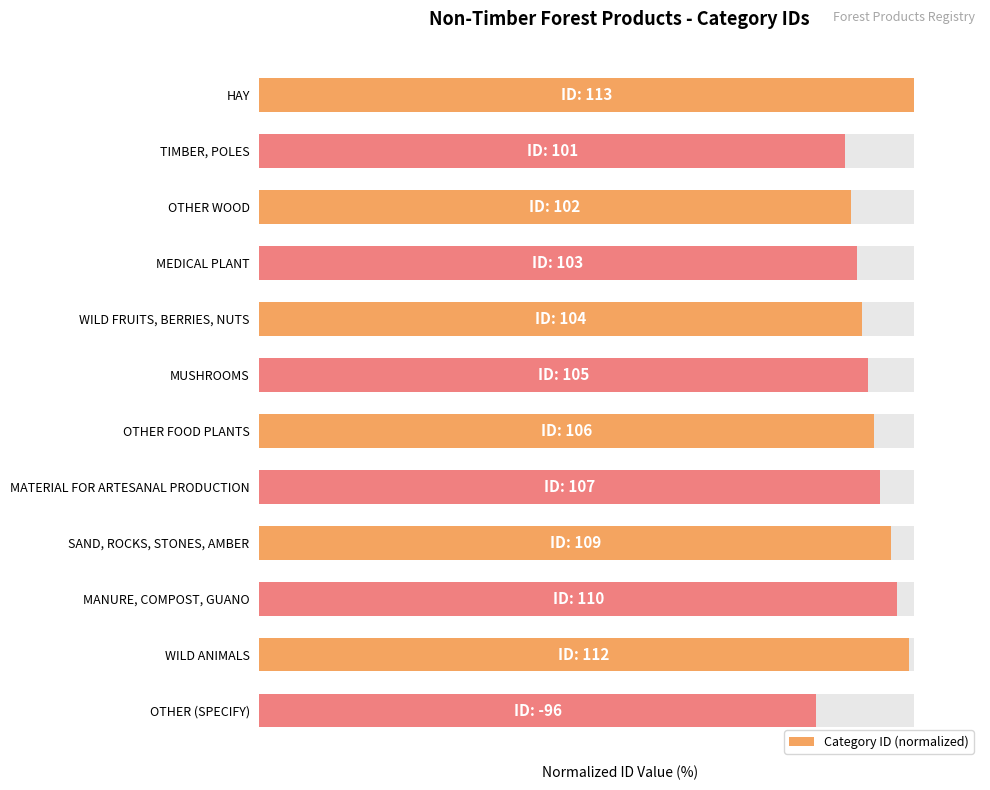

The chart shows a value of 92.0 at WILD FRUITS, BERRIES, NUTS. True or false?

True